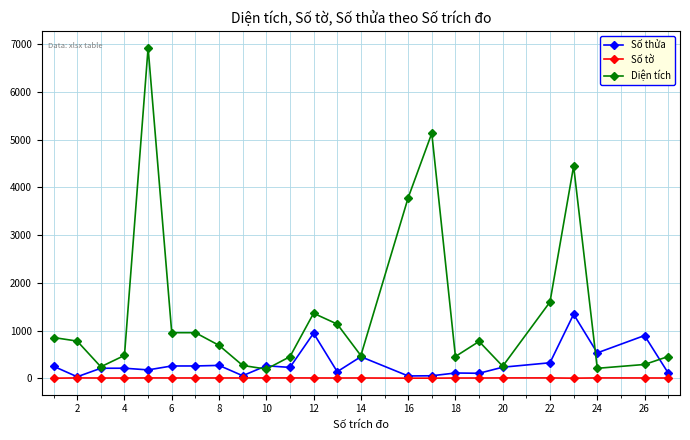

At how many categories does at least one series exceed 605?

14